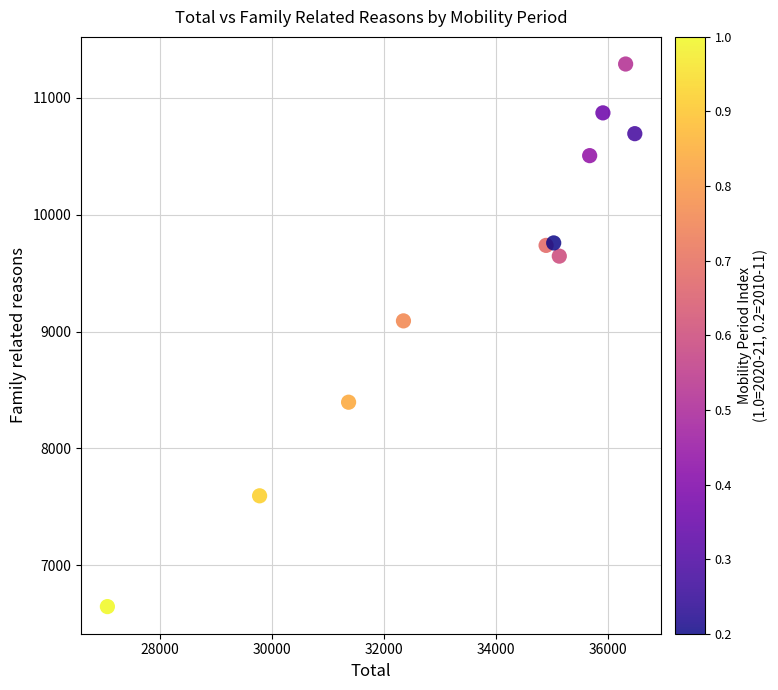

What is the average X value?

33641